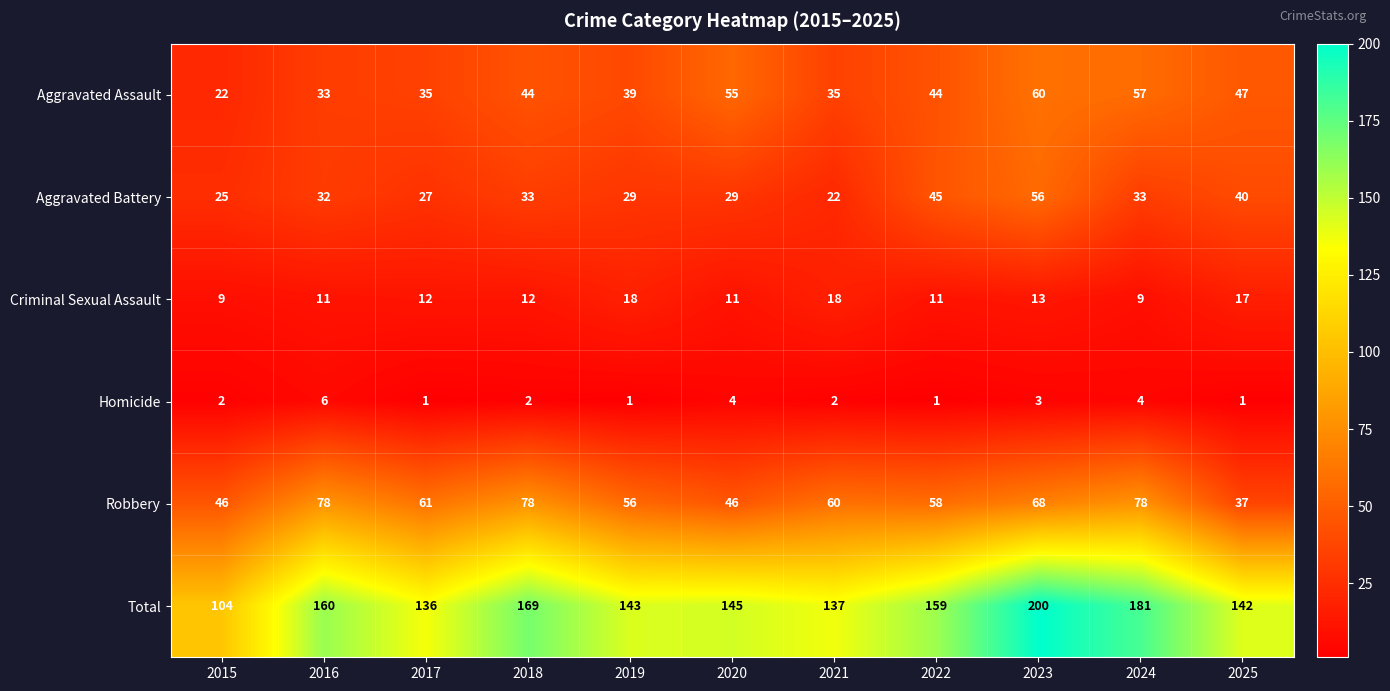

Which series has the widest spread of values?

Total